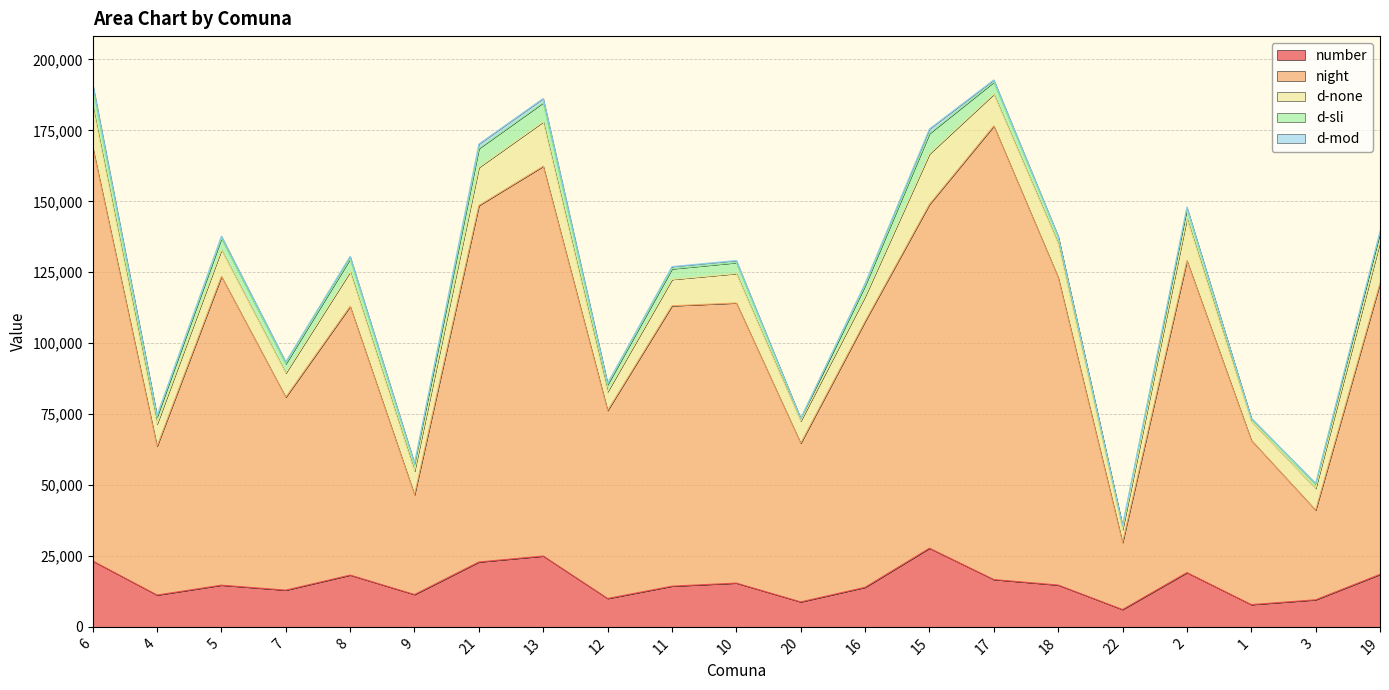

Reading right to left, extract all data points from this chart.

number: 19=18507.0	3=9548.0	1=7847.0	2=19133.0	22=6109.0	18=14744.0	17=16680.0	15=27726.0	16=13943.0	20=8809.0	10=15435.0	11=14355.0	12=10008.0	13=24971.0	21=22875.0	9=11397.0	8=18260.0	7=12945.0	5=14702.0	4=11222.0	6=23223.0
night: 19=102670.0	3=31627.0	1=57956.0	2=109999.0	22=23621.0	18=108465.0	17=159909.0	15=121236.0	16=93741.0	20=55925.0	10=98743.0	11=98826.0	12=66262.0	13=137416.0	21=125655.0	9=35186.0	8=94730.0	7=68039.0	5=108834.0	4=52446.0	6=145955.0
d-none: 19=14535.2	3=7651.4	1=6681.8	2=14883.4	22=4562.1	18=11998.0	17=11202.2	15=17777.5	16=8781.9	20=7820.4	10=10372.1	11=9289.1	12=6637.1	13=15657.3	21=13429.6	9=8304.9	8=12192.4	7=8485.3	5=9358.3	4=7820.8	6=14586.1
d-sli: 19=3276.4	3=1535.2	1=971.2	2=3442.2	22=1251.3	18=2229.5	17=4267.2	15=7179.8	16=3817.3	20=828.8	10=3853.3	11=3745.4	12=2495.5	13=6735.4	21=6657.8	9=2371.3	8=4563.3	7=3256.5	5=4066.2	4=2592.9	6=6438.6
d-mod: 19=461.0	3=234.7	1=130.6	2=521.2	22=188.8	18=336.7	17=758.0	15=1604.6	16=798.9	20=108.3	10=740.3	11=785.8	12=520.2	13=1502.4	21=1590.4	9=441.9	8=910.7	7=703.9	5=785.9	4=493.1	6=1324.7